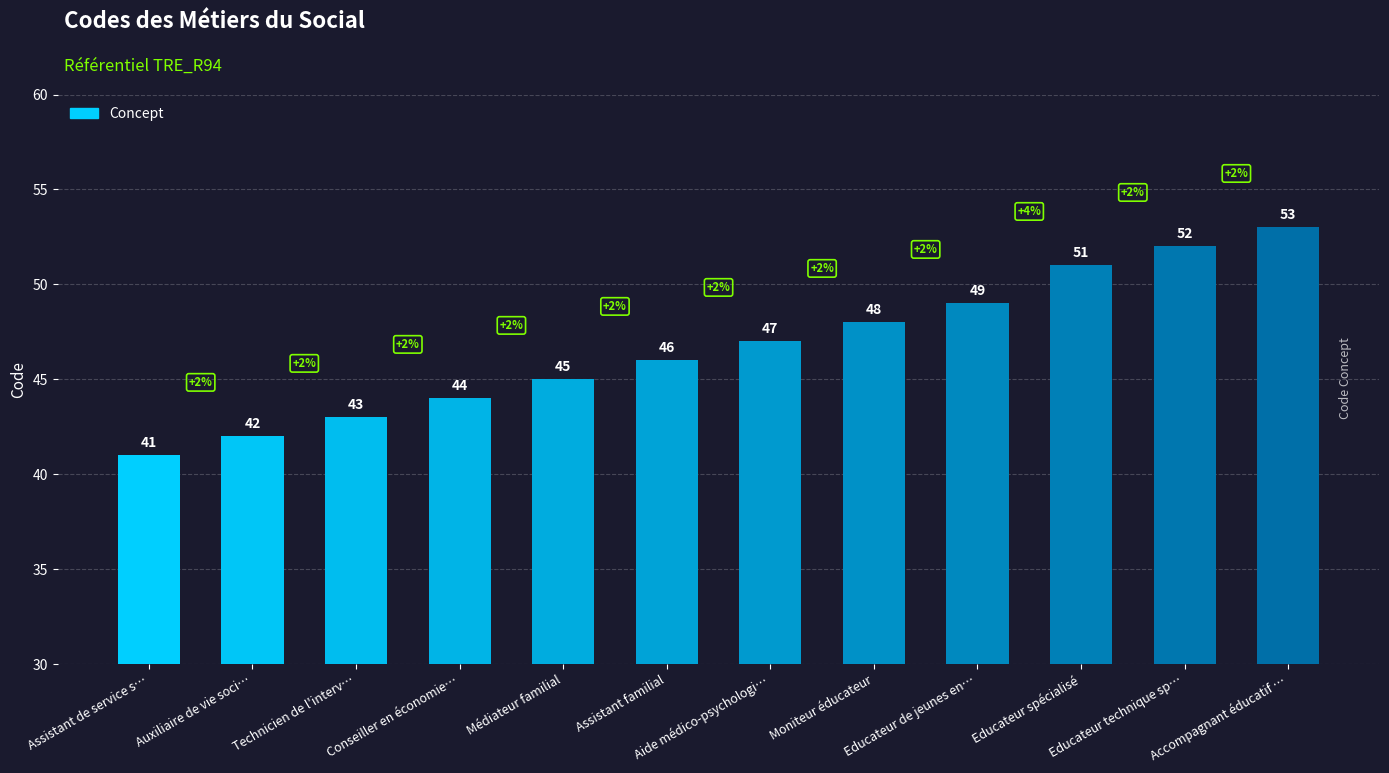

The value at Assistant de service s… is 41. True or false?

True